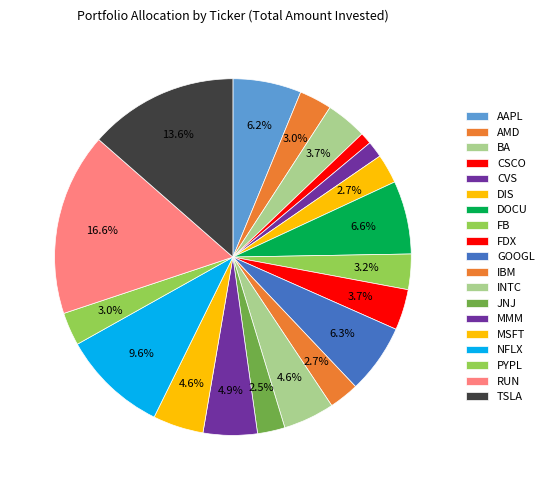

Count the number of slices in the pie.

19